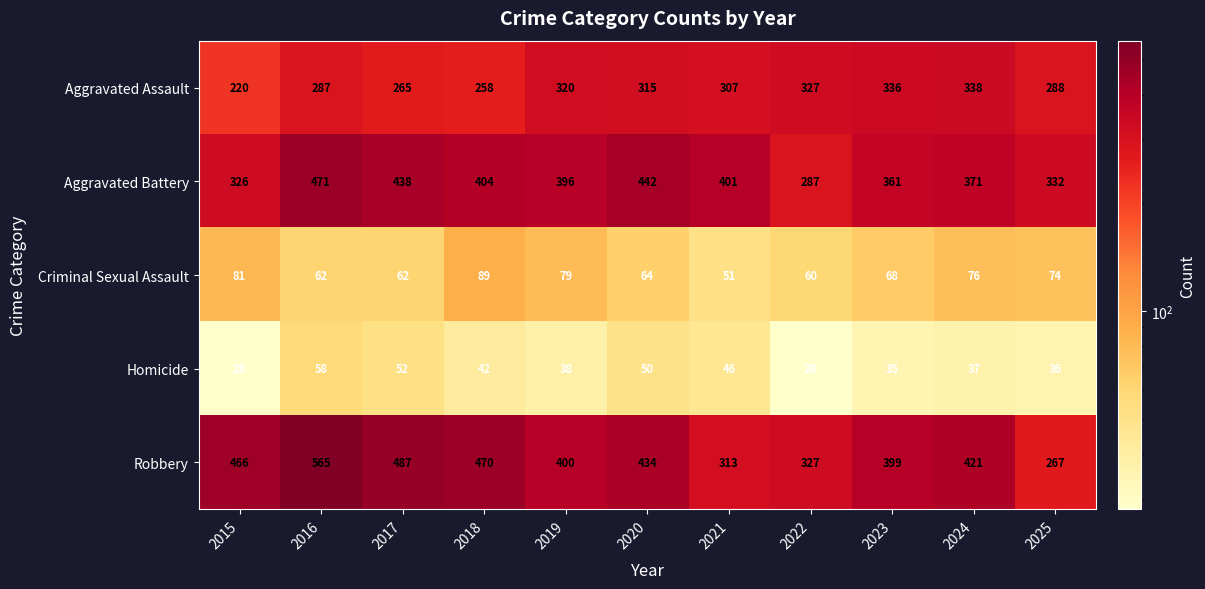

Which category has the highest value across all series?

2016